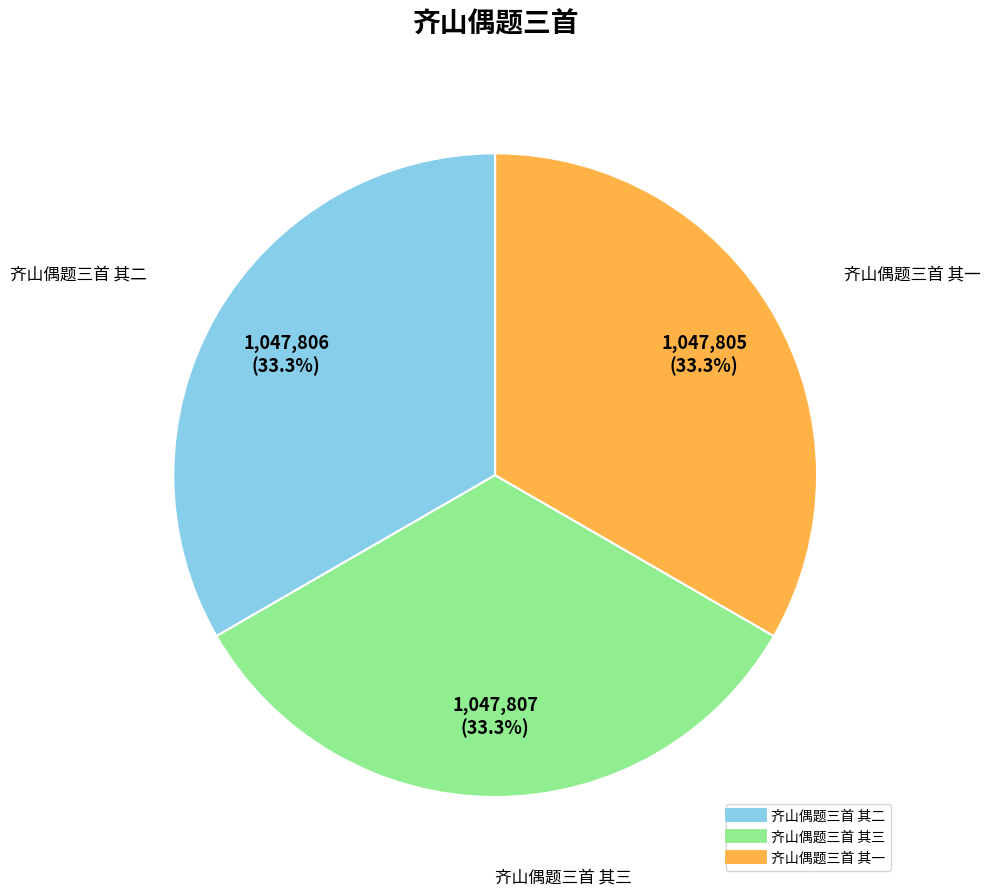

What percentage is NOT represented by 齐山偶题三首 其二?

66.7%